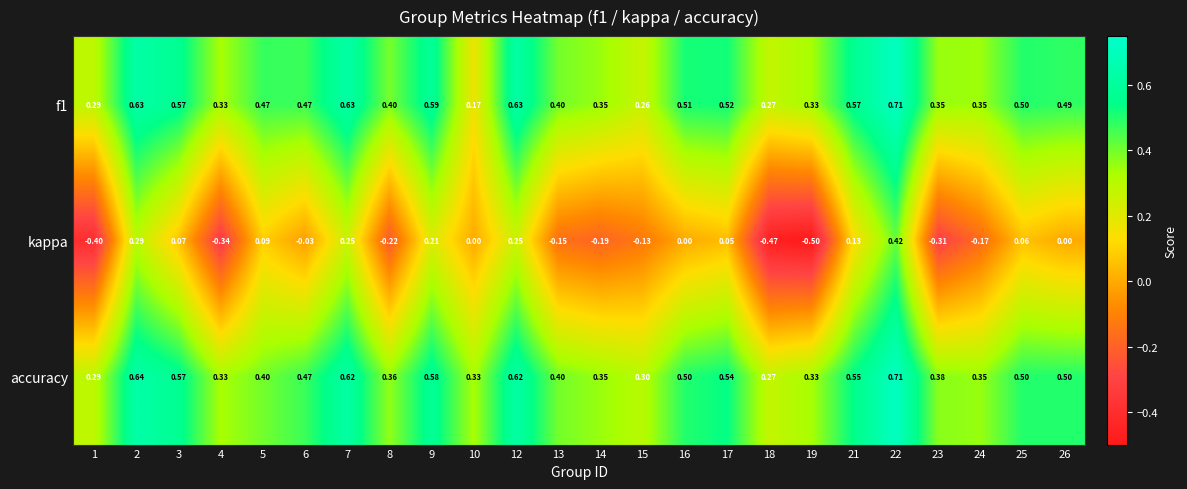

Is the value of kappa at 21 greater than the value of f1 at 1?

No